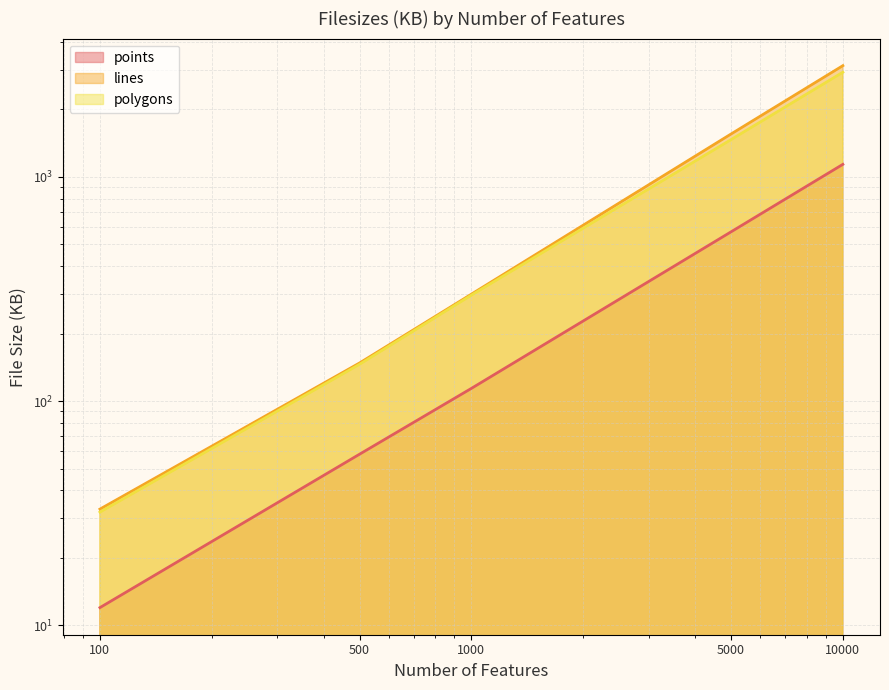

What is the total value across all series at 100?

77